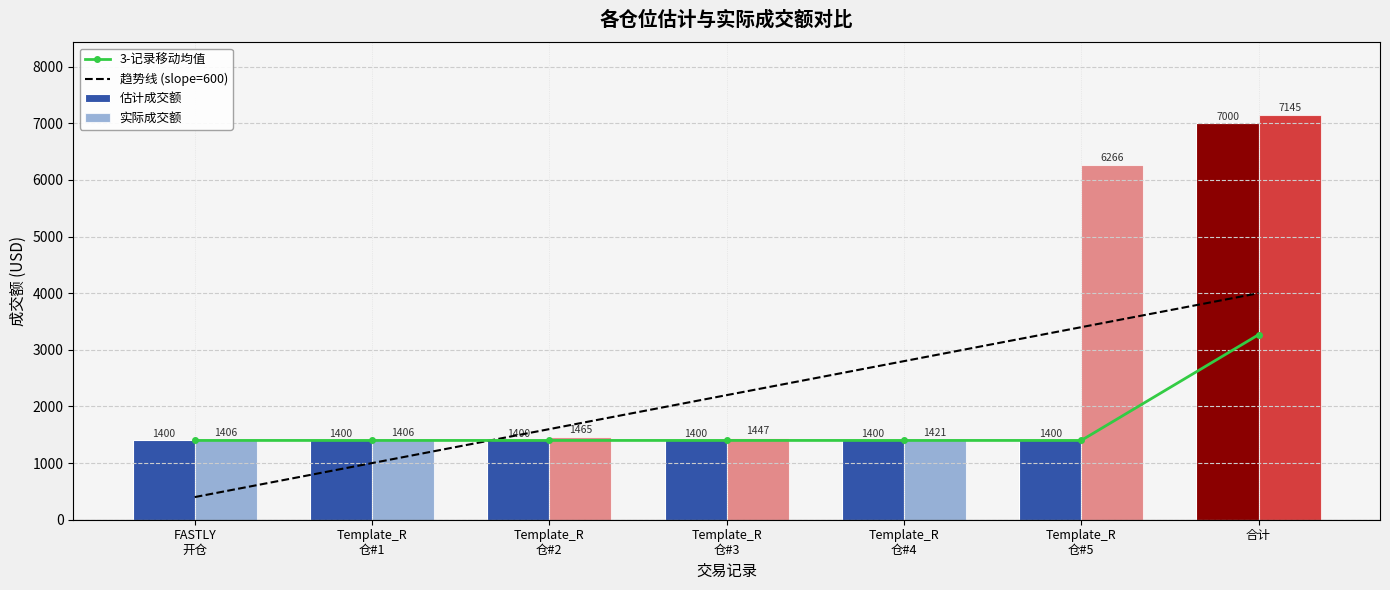

What is the maximum value for 3-记录移动均值?

3266.7